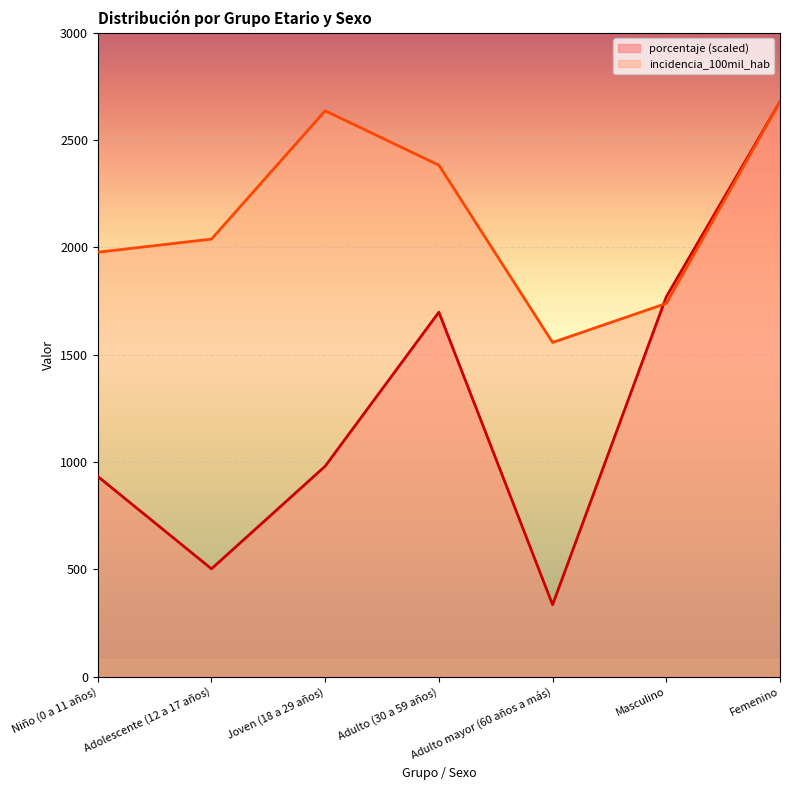

What is the difference between the second highest and second lowest values in the porcentaje series?

1267.6